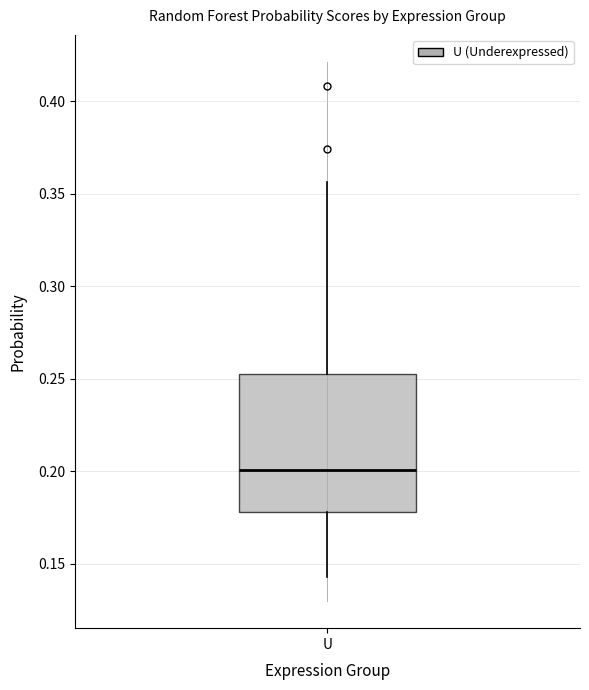

Read this box plot against the y-axis: the position of the median line, the range covered by the box, and the ends of both whiskers. The values are not printed on the chart, so give them approximately, as read against the axis.

median 0.200, box 0.180 to 0.255, whiskers 0.145 to 0.355